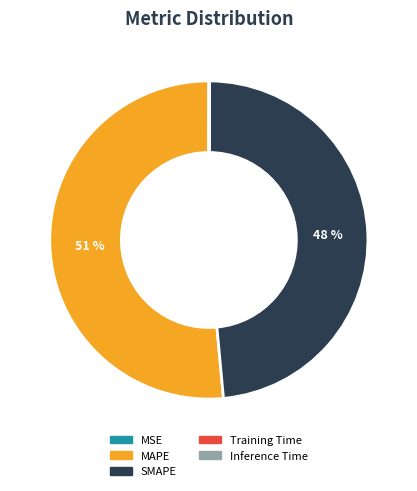

What percentage is the SMAPE slice, to the nearest percent?

48%